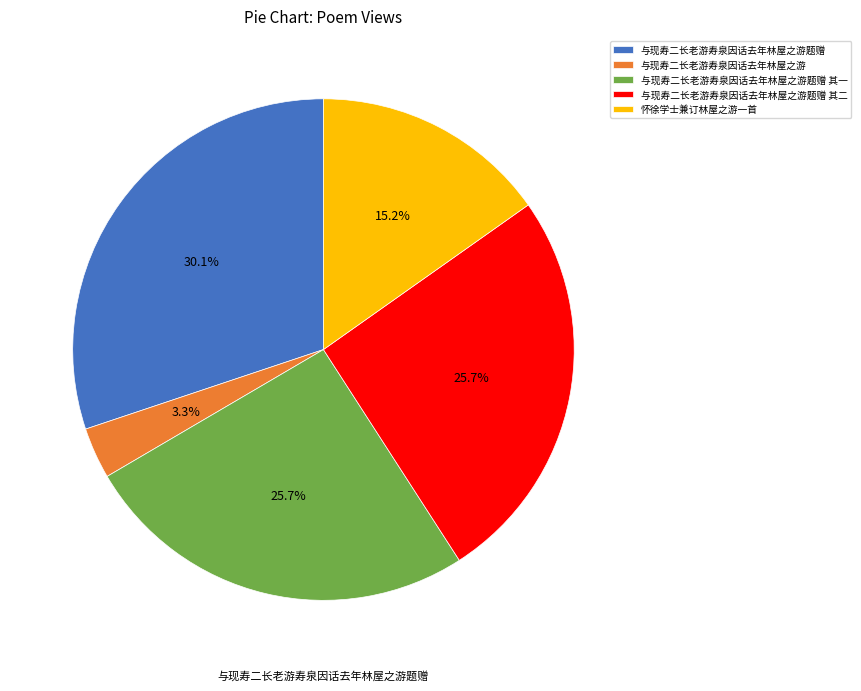

Is 与现寿二长老游寿泉因话去年林屋之游题赠 其一 the majority of the pie?

No